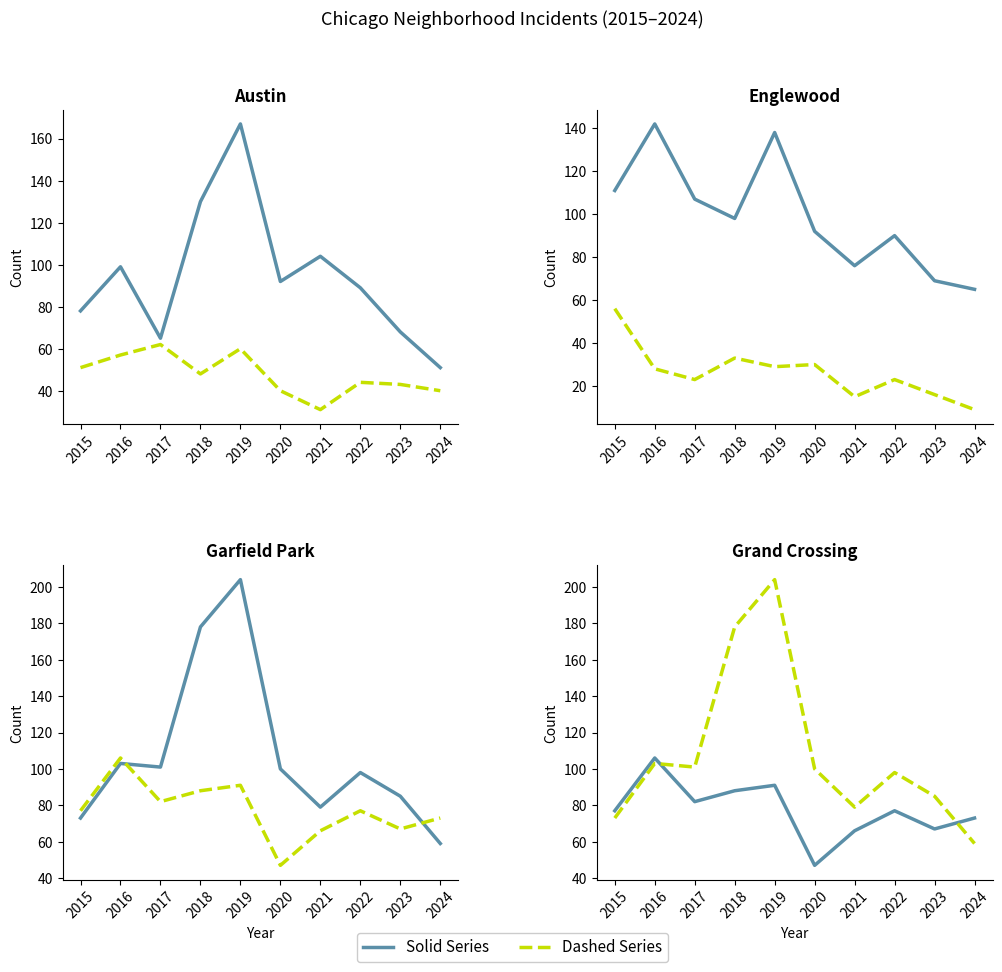

Reading right to left, transcribe all the data shown in this chart.

Austin: 51	68	89	104	92	167	130	65	99	78
Chatham: 40	43	44	31	40	60	48	62	57	51
Englewood: 65	69	90	76	92	138	98	107	142	111
Auburn Gresham: 9	16	23	15	30	29	33	23	28	56
Garfield Park: 59	85	98	79	100	204	178	101	103	73
Grand Crossing: 73	67	77	66	47	91	88	82	106	77